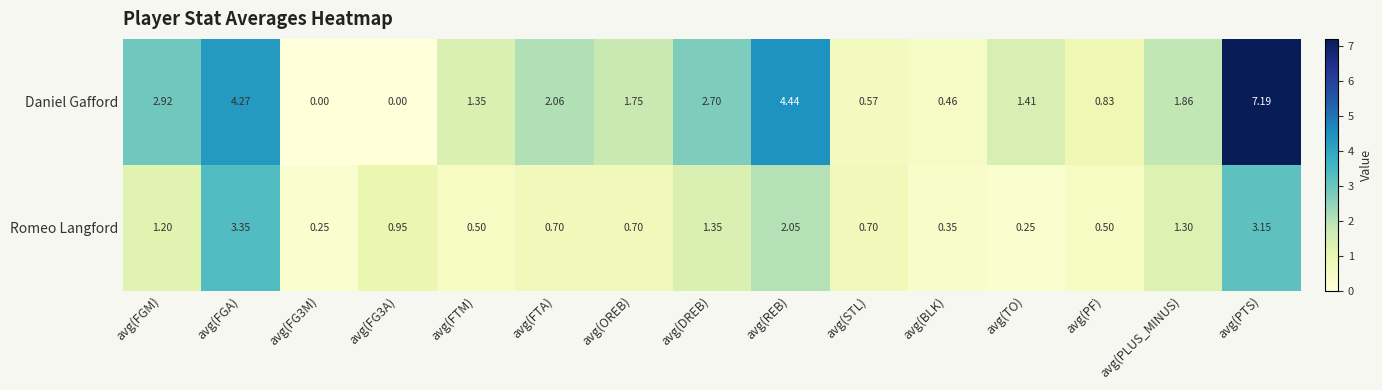

List the series in order of their peak value, lowest first.

Romeo Langford, Daniel Gafford